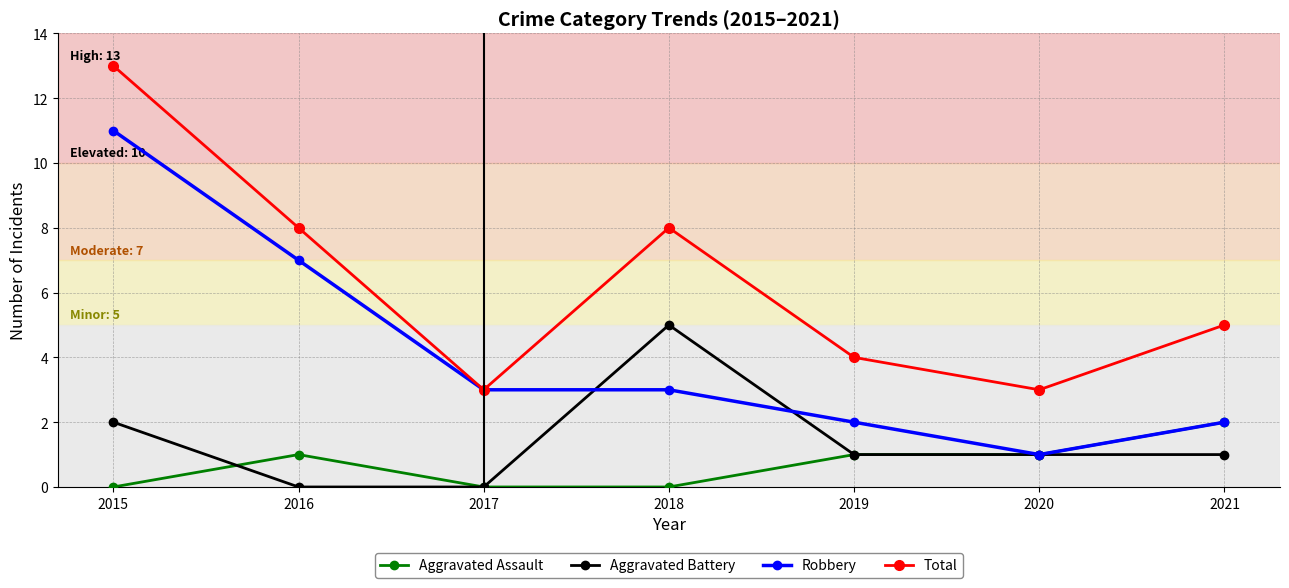

What is the maximum value shown in the chart?

13